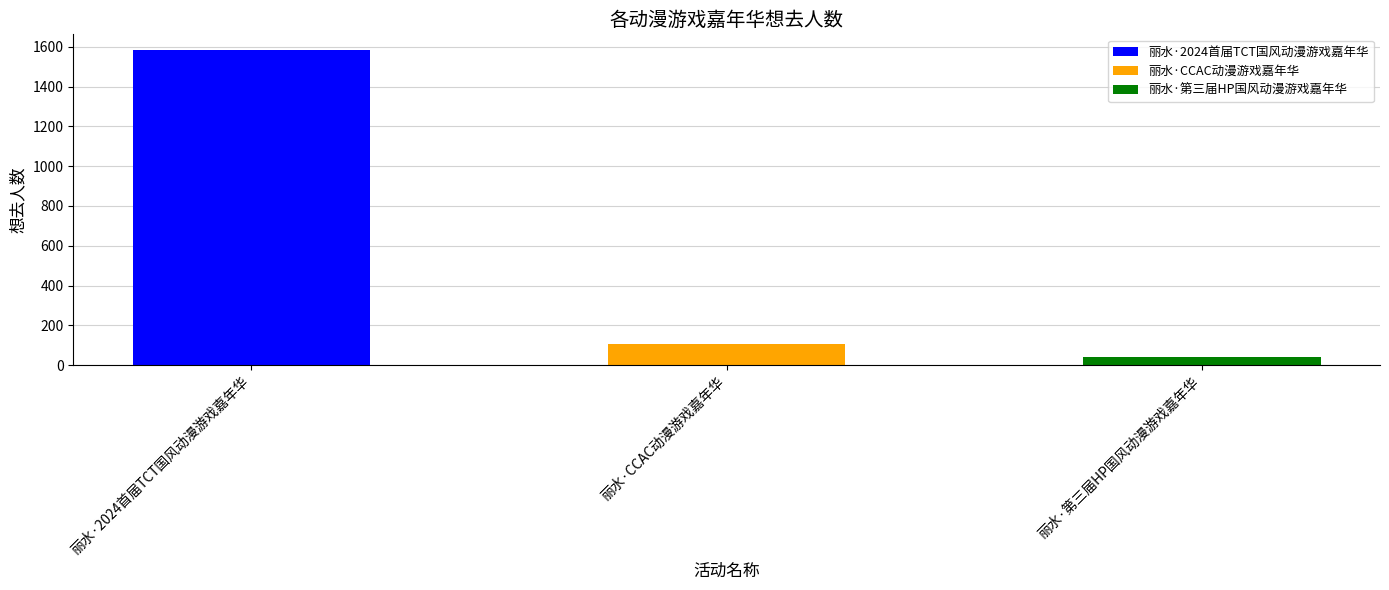

Rank the categories by value from highest to lowest.

丽水·2024首届TCT国风动漫游戏嘉年华, 丽水·CCAC动漫游戏嘉年华, 丽水·第三届HP国风动漫游戏嘉年华